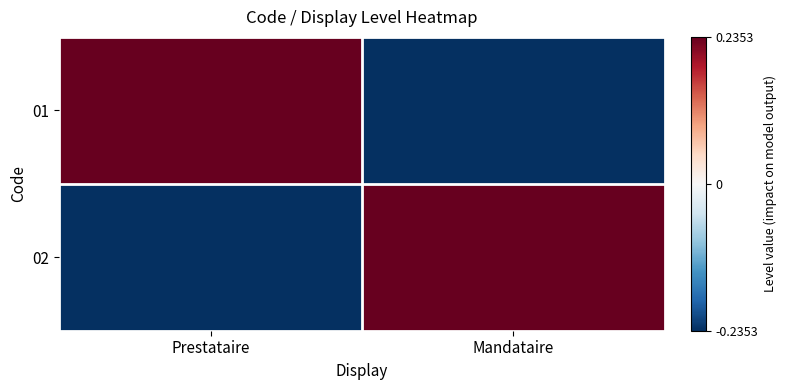

What is the difference between the highest and lowest values at Prestataire?

1.0